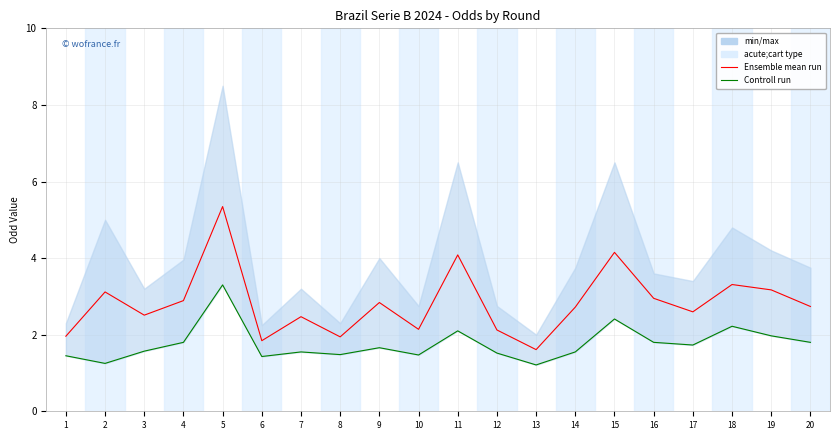

Reading left to right, what are all the values shown in this chart?

Ensemble mean run: 1=2.0	2=3.1	3=2.5	4=2.9	5=5.3	6=1.8	7=2.5	8=1.9	9=2.8	10=2.1	11=4.1	12=2.1	13=1.6	14=2.7	15=4.1	16=3.0	17=2.6	18=3.3	19=3.2	20=2.7
Controll run: 1=1.4	2=1.2	3=1.6	4=1.8	5=3.3	6=1.4	7=1.6	8=1.5	9=1.7	10=1.5	11=2.1	12=1.5	13=1.2	14=1.6	15=2.4	16=1.8	17=1.7	18=2.2	19=2.0	20=1.8